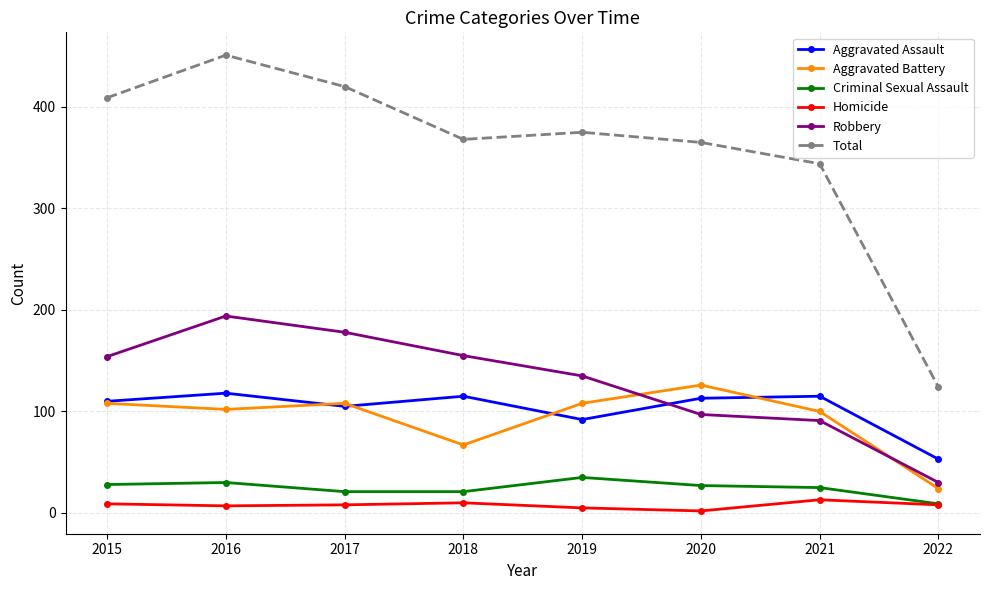

True or false: Robbery has a value of 249 at 2018.

False